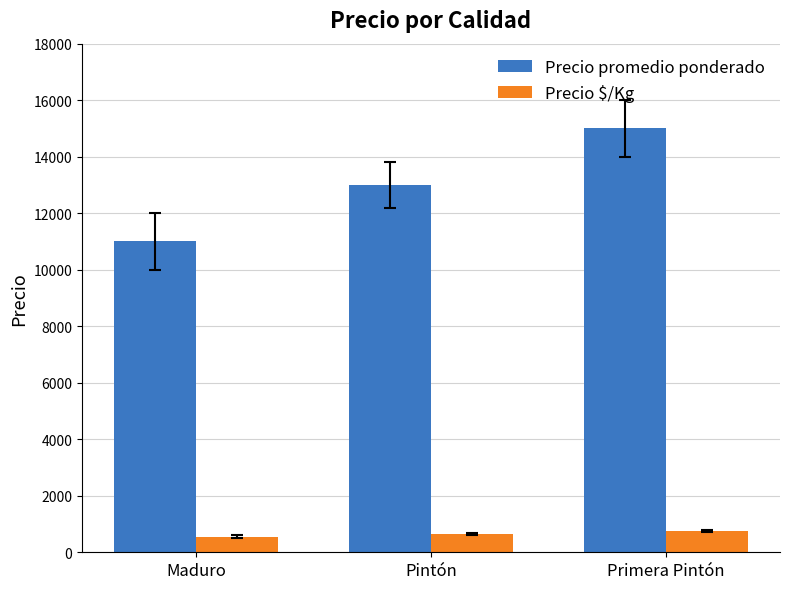

Which series has the widest spread of values?

Precio promedio ponderado